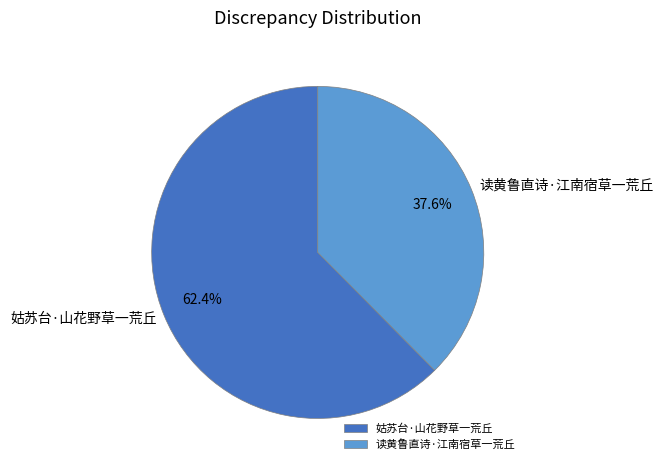

True or false: 姑苏台·山花野草一荒丘 accounts for 51% of the total.

False